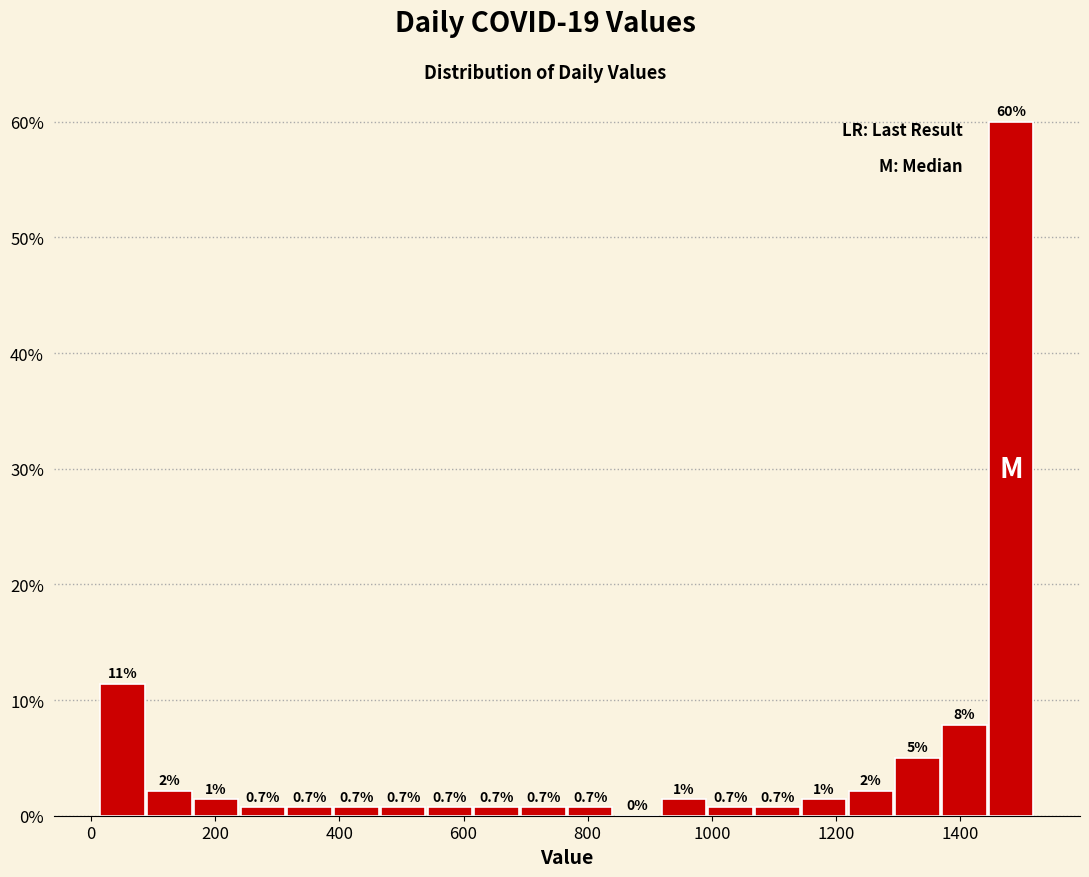

Around what value on the x-axis is the tallest bar? Give the approximate position of its centre, as read against the axis.

1480